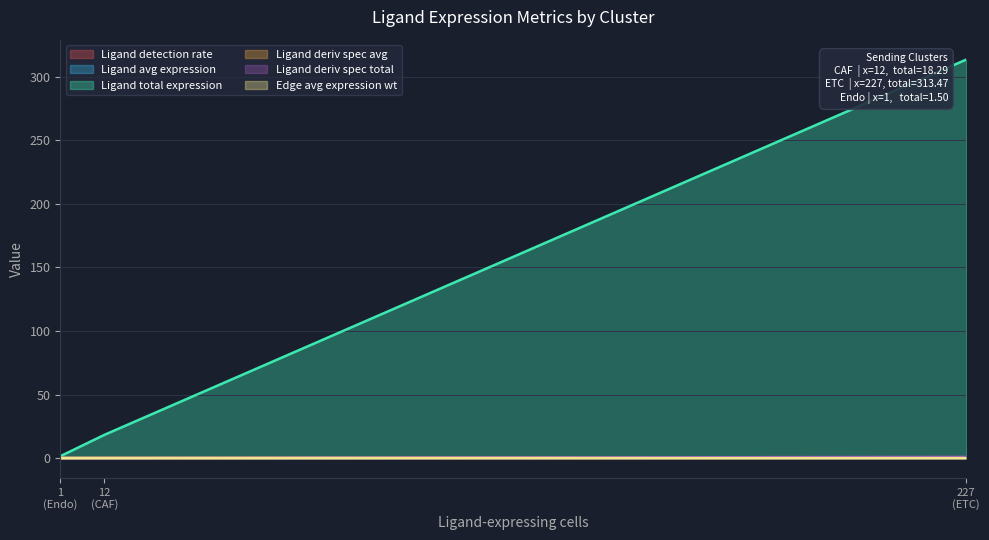

What is the difference between the maximum and minimum values in the Ligand average expression value series?

0.3